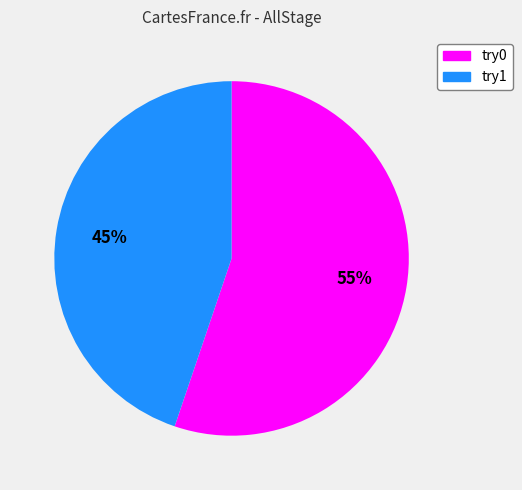

How many segments does this pie chart have?

2